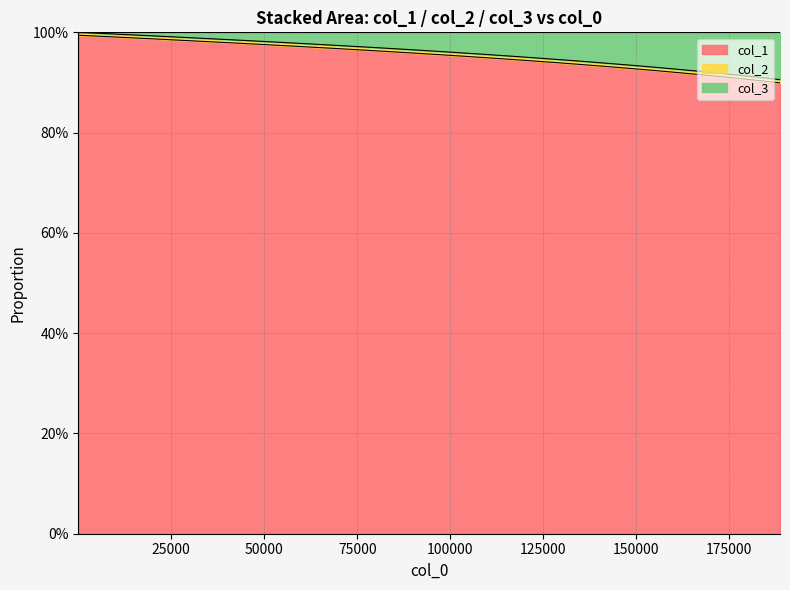

True or false: col_1 and col_3 intersect in this chart.

False